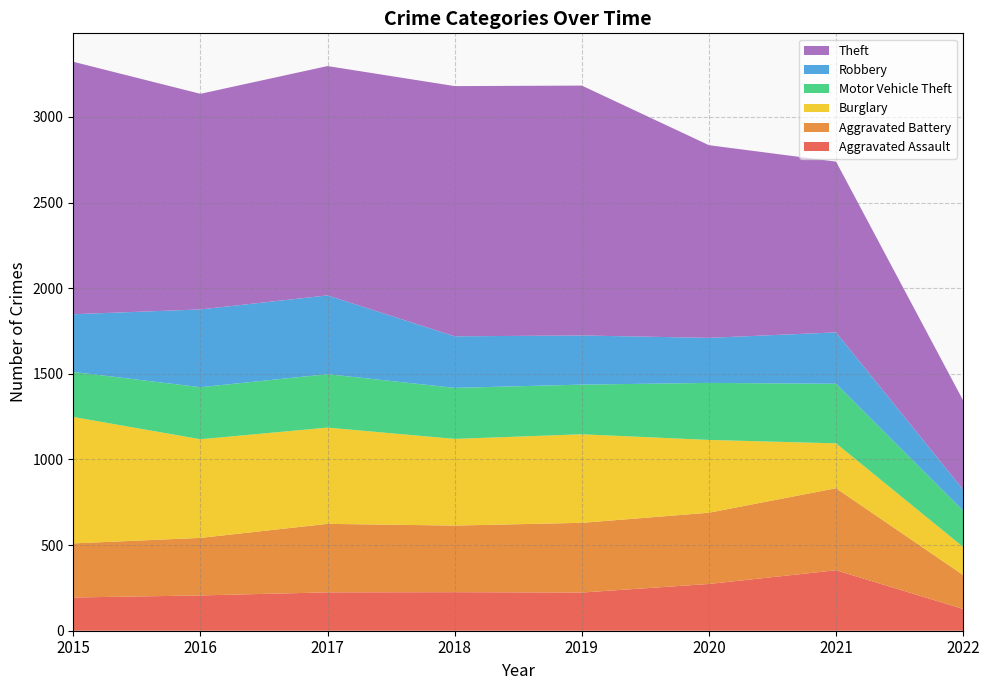

Reading left to right, what are all the values shown in this chart?

Aggravated Assault: 194	206	224	225	223	273	353	127
Aggravated Battery: 316	336	400	389	407	416	479	198
Burglary: 738	576	562	506	517	425	262	164
Motor Vehicle Theft: 263	304	312	298	290	333	348	212
Robbery: 337	454	460	301	287	263	300	123
Theft: 1474	1259	1339	1461	1459	1125	997	520